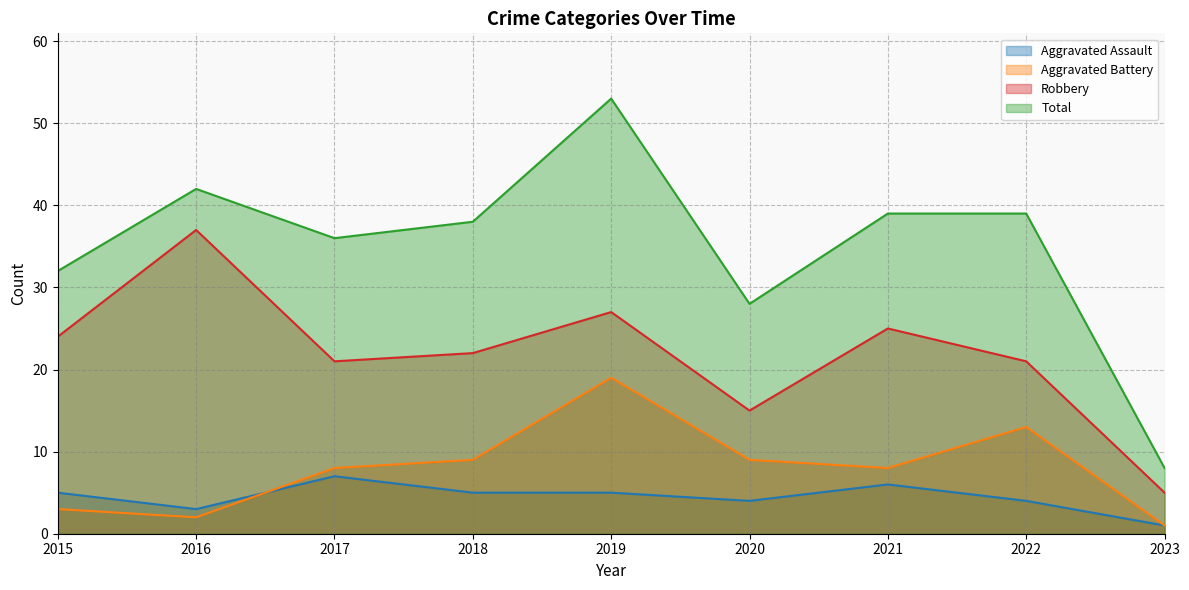

Which series has the widest spread of values?

Total